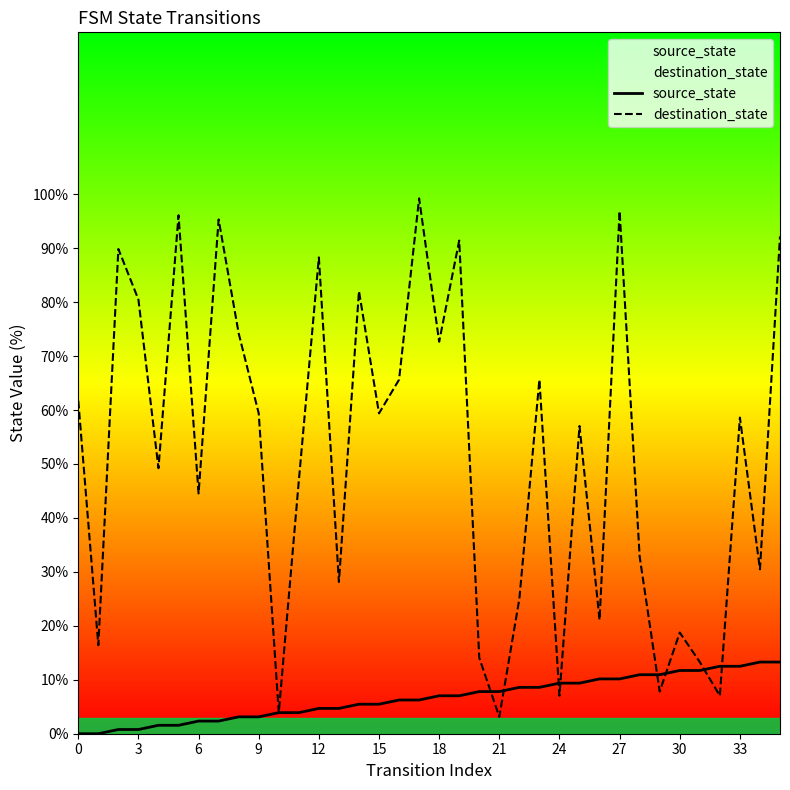

Reading left to right, extract all data points from this chart.

source_state: 0.0	0.0	0.8	0.8	1.6	1.6	2.3	2.3	3.1	3.1	3.9	3.9	4.7	4.7	5.5	5.5	6.2	6.2	7.0	7.0	7.8	7.8	8.6	8.6	9.4	9.4	10.2	10.2	10.9	10.9	11.7	11.7	12.5	12.5	13.3	13.3
destination_state: 61.7	16.4	89.8	80.5	49.2	96.1	44.5	95.3	74.2	59.4	3.9	46.9	88.3	28.1	82.0	59.4	65.6	99.2	72.7	91.4	14.1	3.1	25.0	65.6	7.0	57.0	21.1	96.9	32.8	7.8	18.8	13.3	7.0	58.6	30.5	92.2